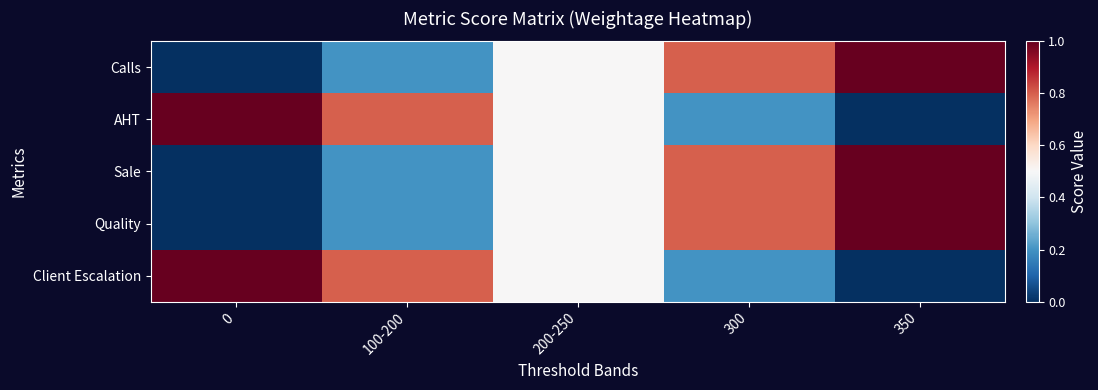

Reading left to right, transcribe all the data shown in this chart.

row_0: 0=0.0	100-200=0.2	200-250=0.5	300=0.8	350=1.0
row_1: 0=1.0	100-200=0.8	200-250=0.5	300=0.2	350=0.0
row_2: 0=0.0	100-200=0.2	200-250=0.5	300=0.8	350=1.0
row_3: 0=0.0	100-200=0.2	200-250=0.5	300=0.8	350=1.0
row_4: 0=1.0	100-200=0.8	200-250=0.5	300=0.2	350=0.0